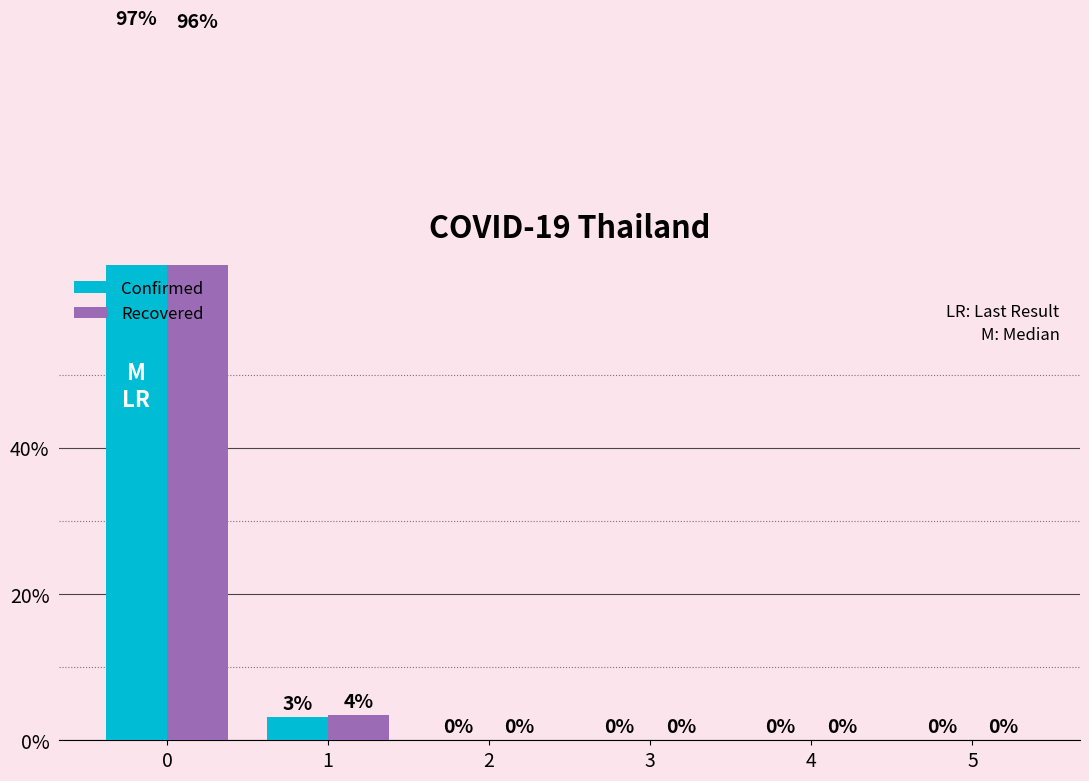

What is the sum of all Recovered values?

1.0